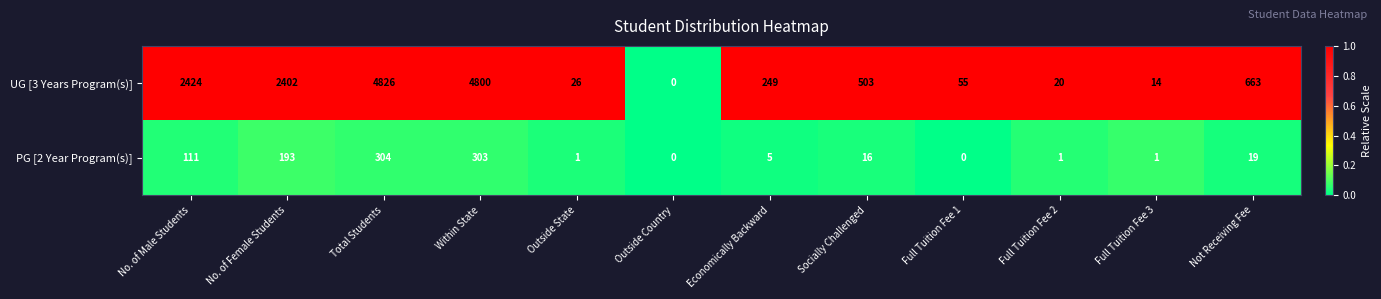

Where is PG [2 Year Program(s)] nearest to the value 152?

No. of Male Students